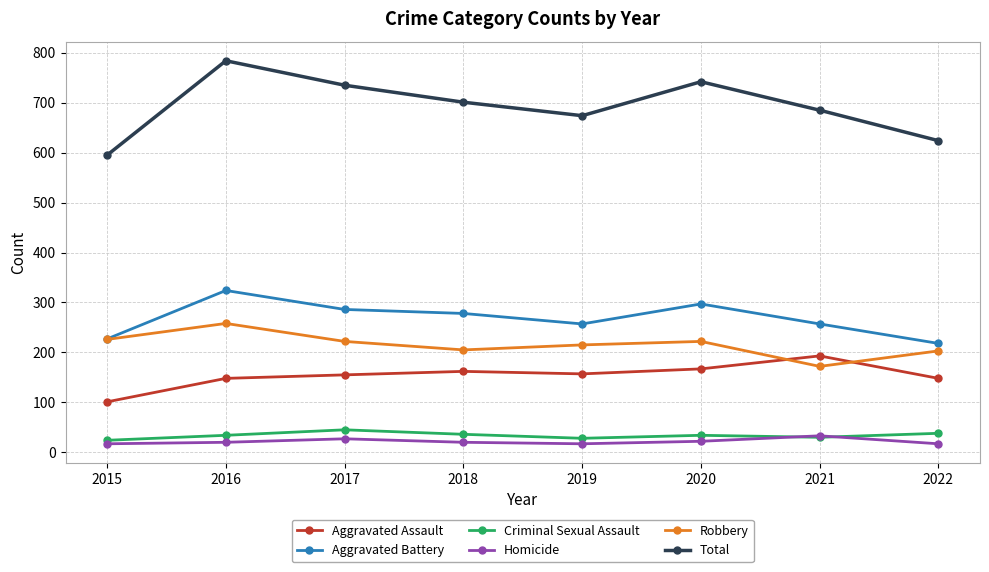

What is the difference between the maximum and minimum values in the Homicide series?

16